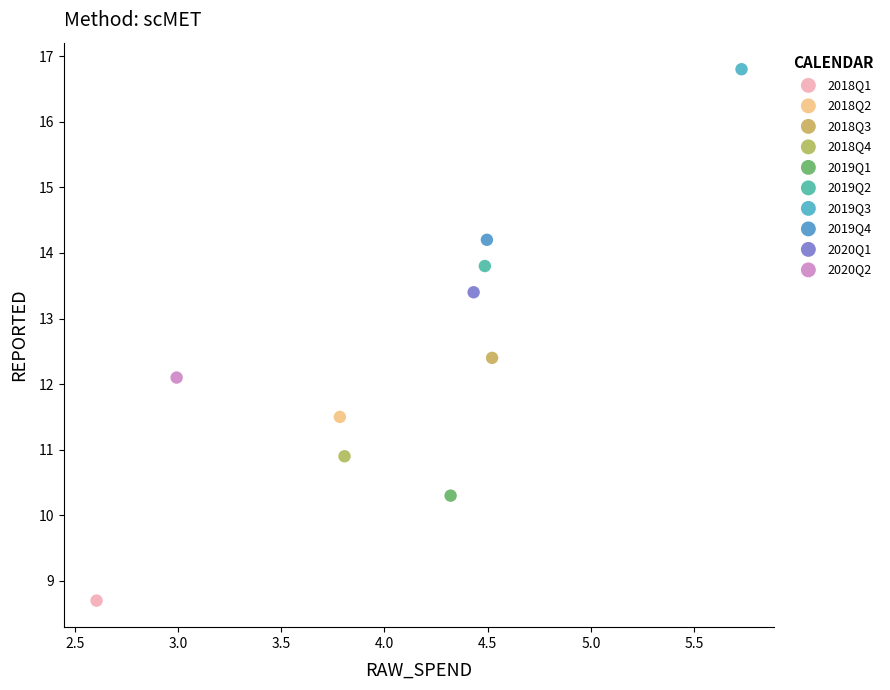

Which series contains the lowest Y value?

2018Q1